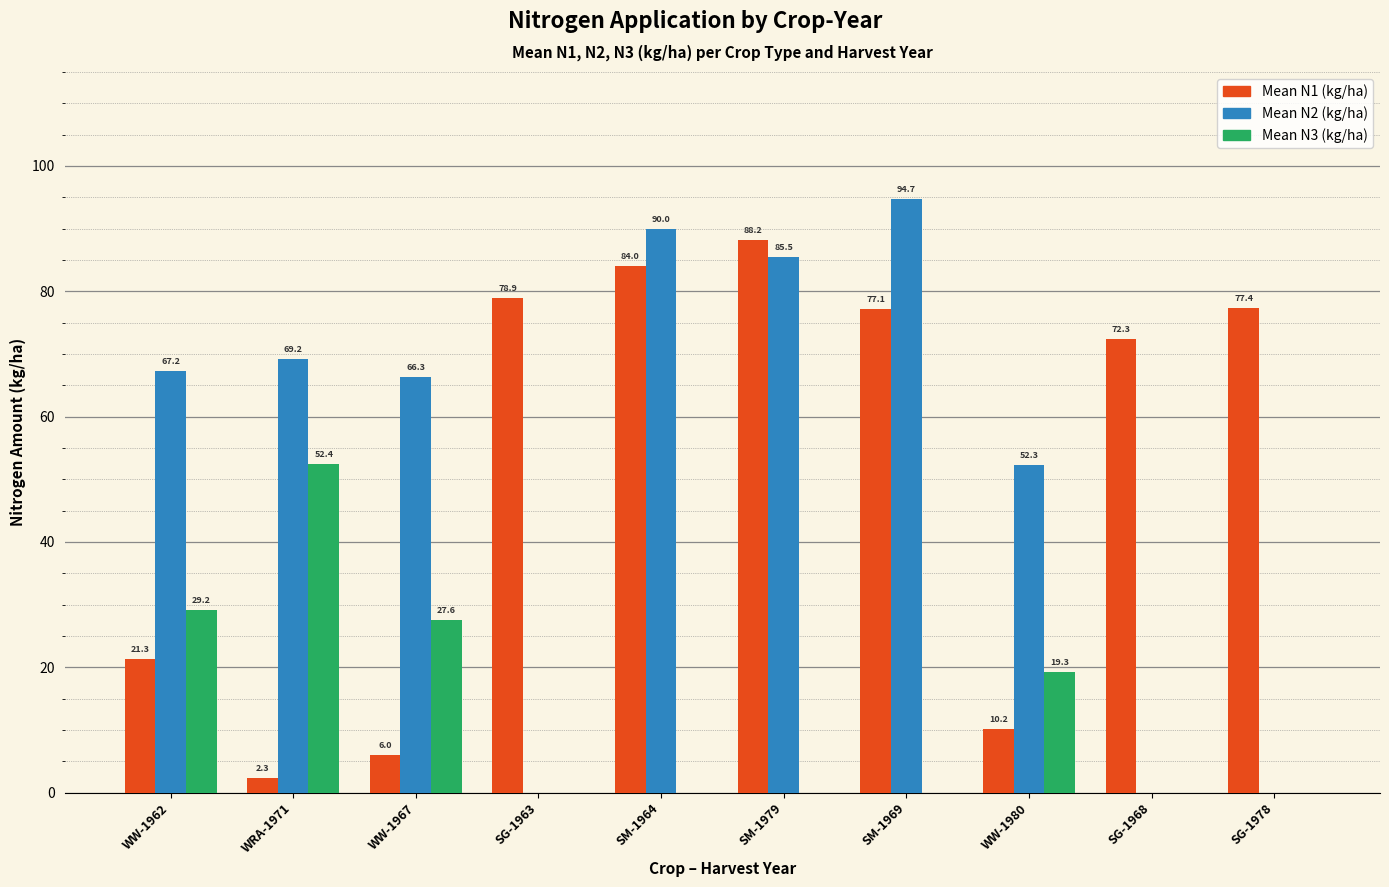

Which series has the widest spread of values?

Mean N2 (kg/ha)